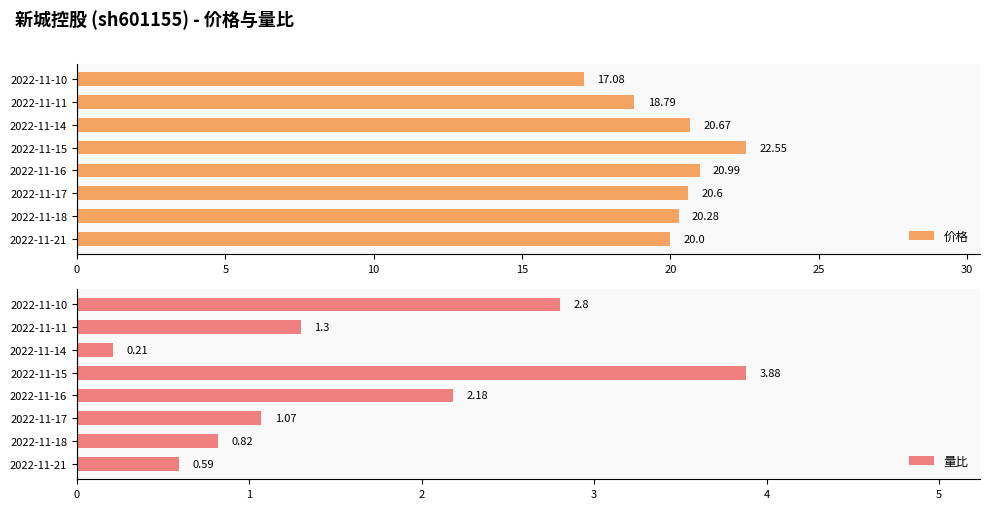

How many bars are there in total?

16